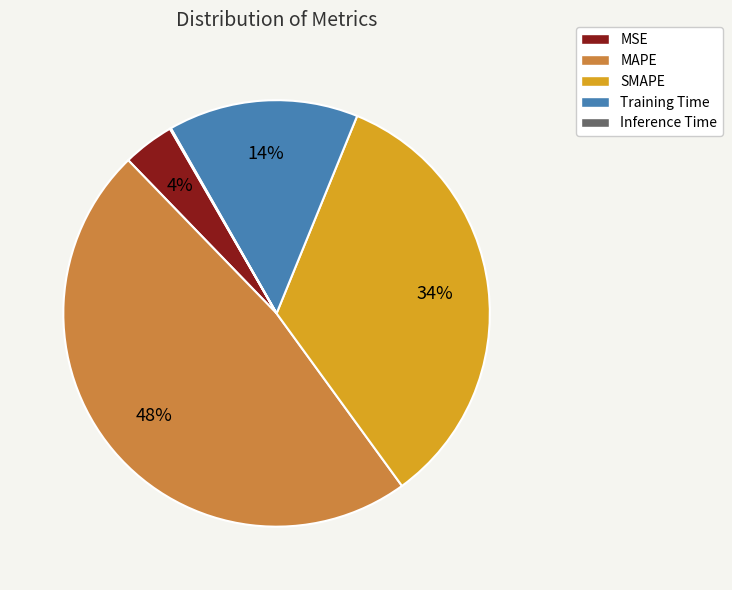

Which slice is the largest?

MAPE